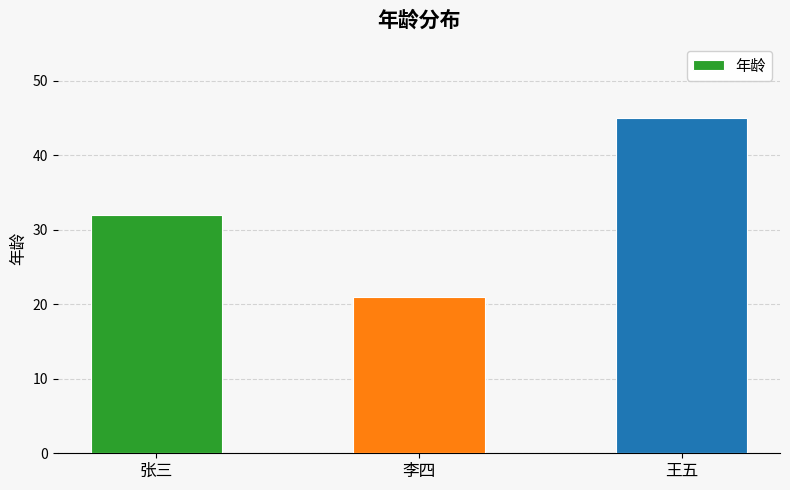

How many distinct data groups are displayed?

1